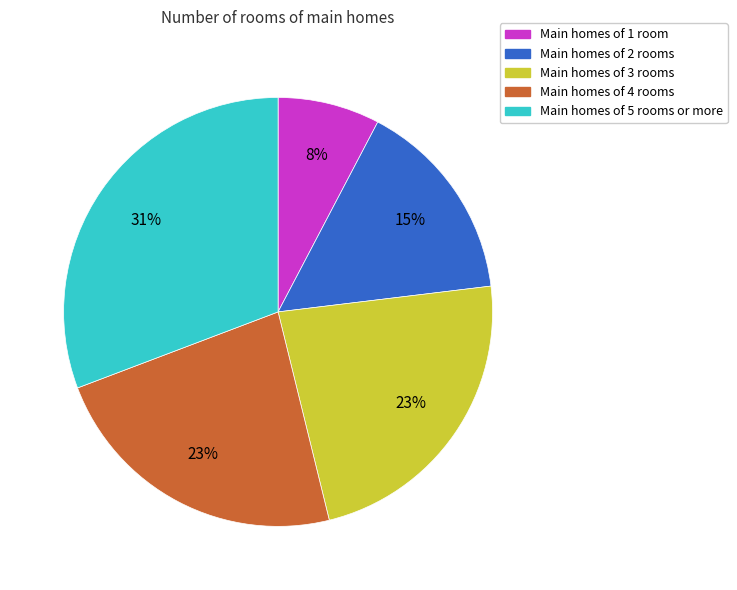

To the nearest percent, what is the average slice percentage?

20%